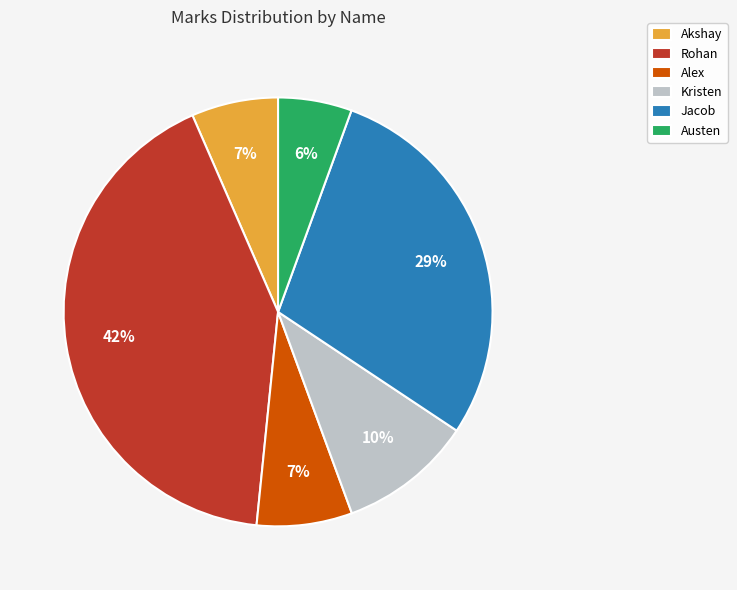

Does Rohan account for over 50% of the chart?

No